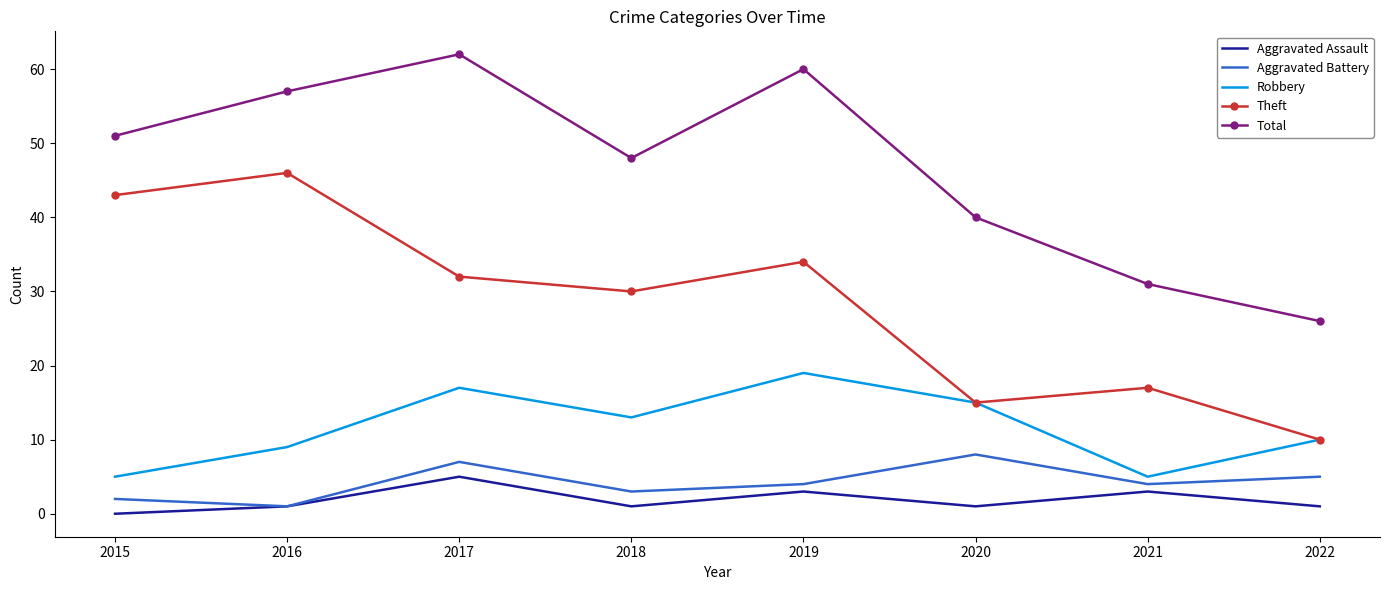

Which series changed the most between 2016 and 2018?

Theft